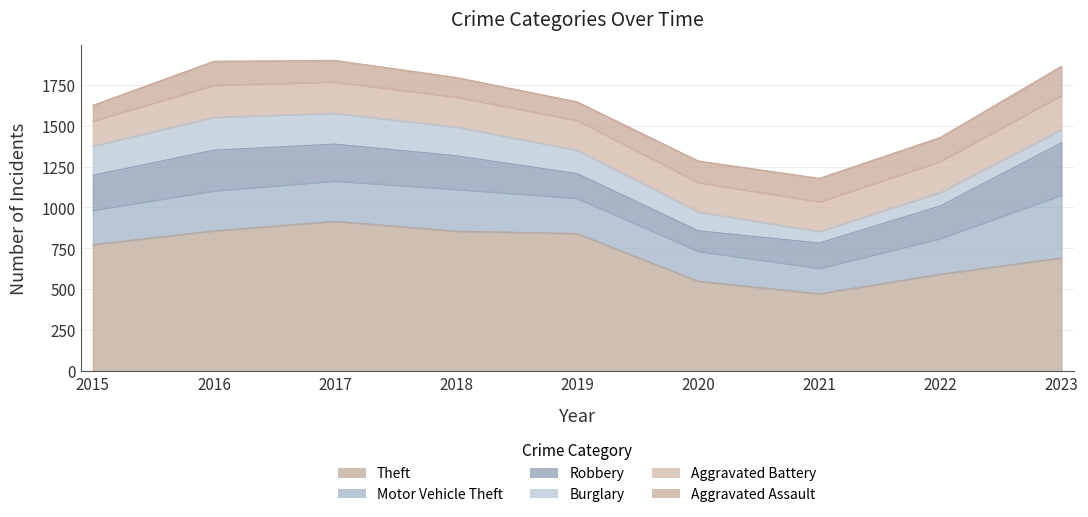

How many distinct data groups are displayed?

6